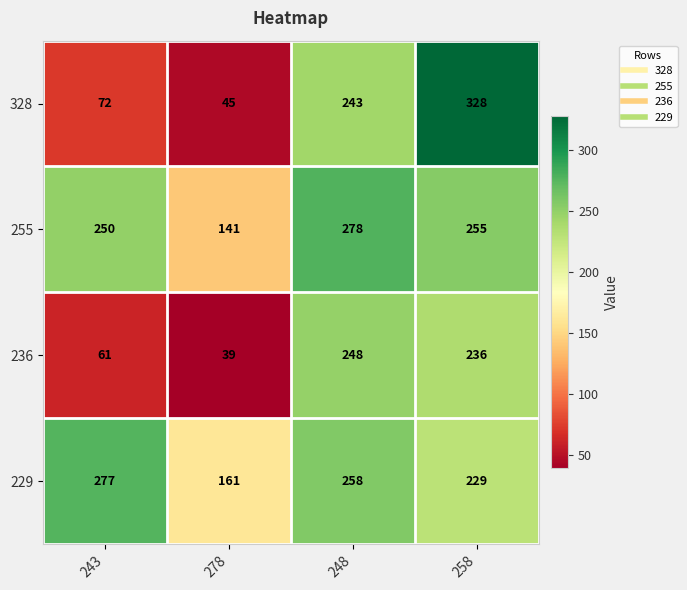

What is the difference between the 229 values at 258 and 243?

48